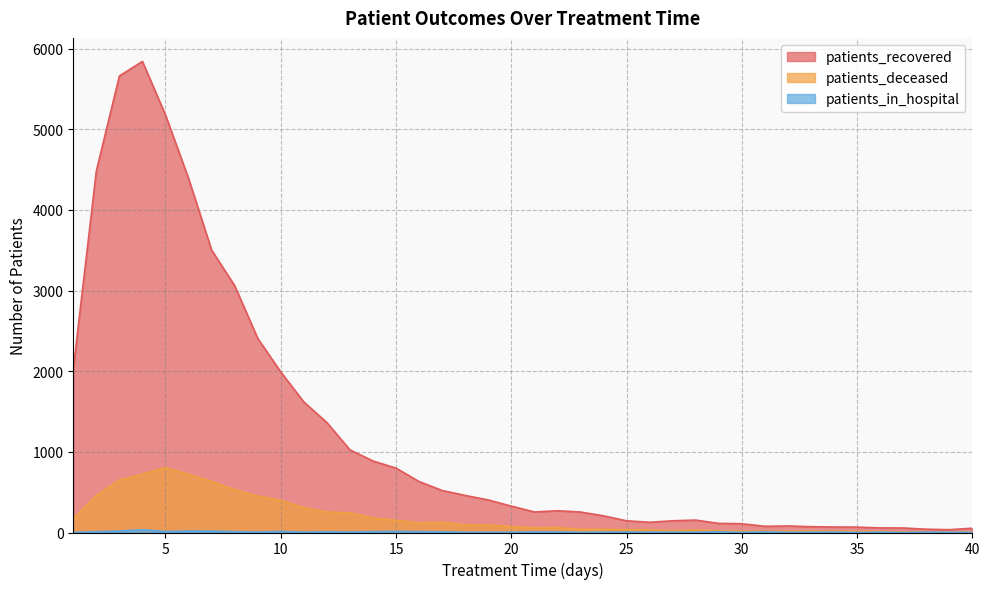

Between 9 and 27, which series saw the biggest shift?

patients_recovered